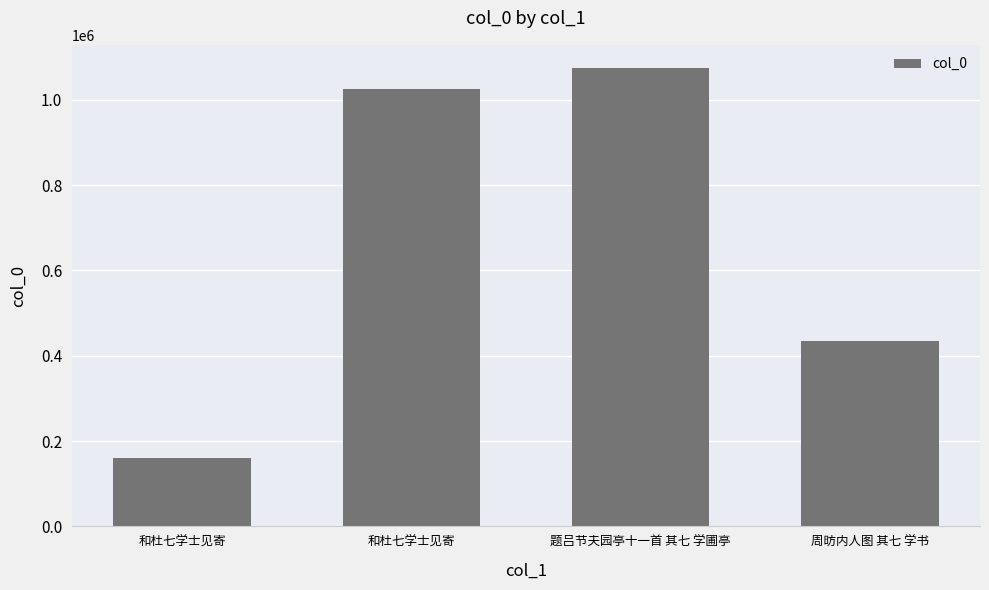

What is the change in value from 题吕节夫园亭十一首 其七 学圃亭 to 周昉内人图 其七 学书?

-639571